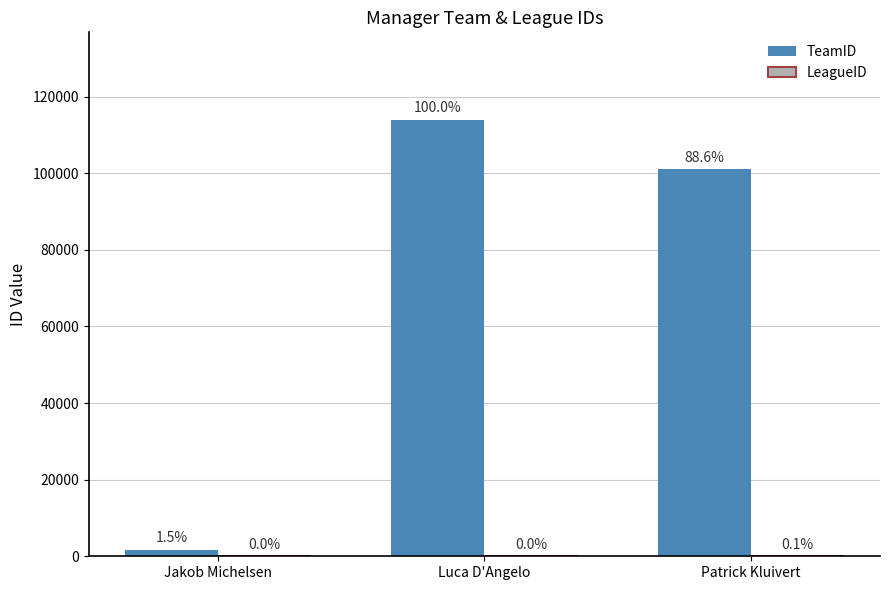

What is the total value across all series at Luca D'Angelo?

114006